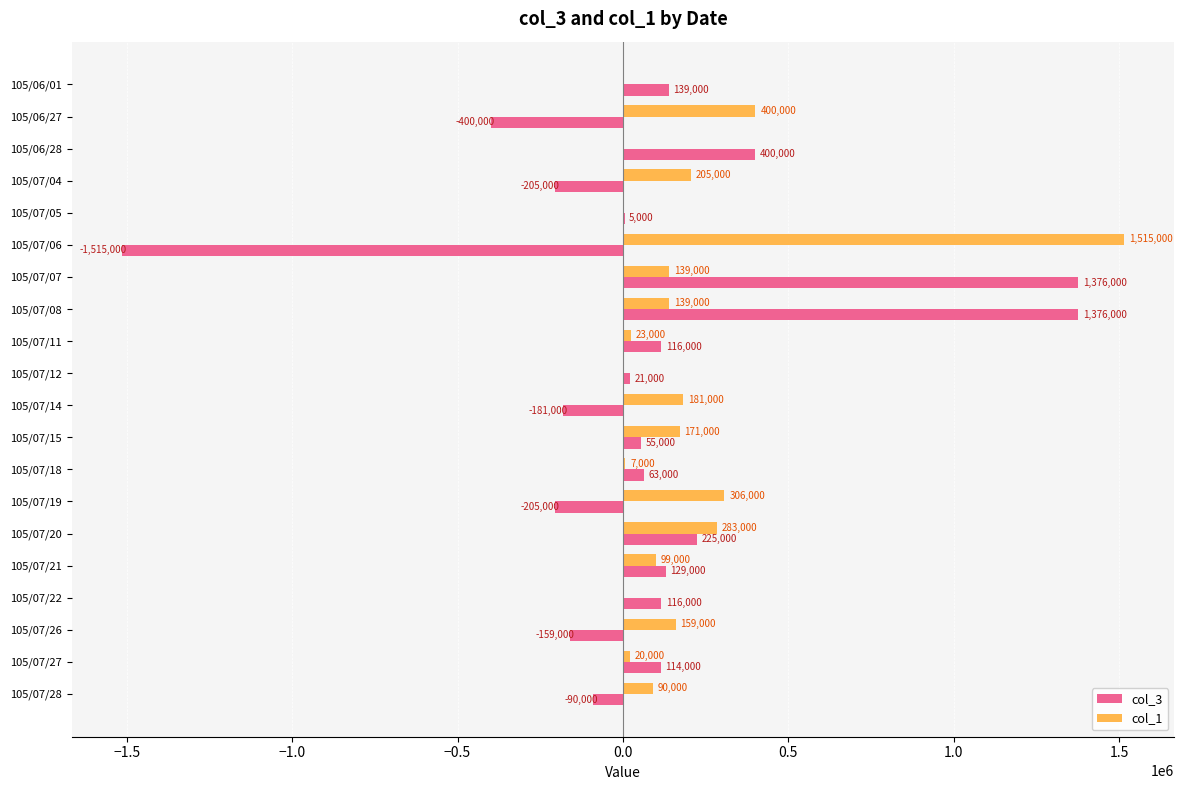

How many data points does each series have?

20